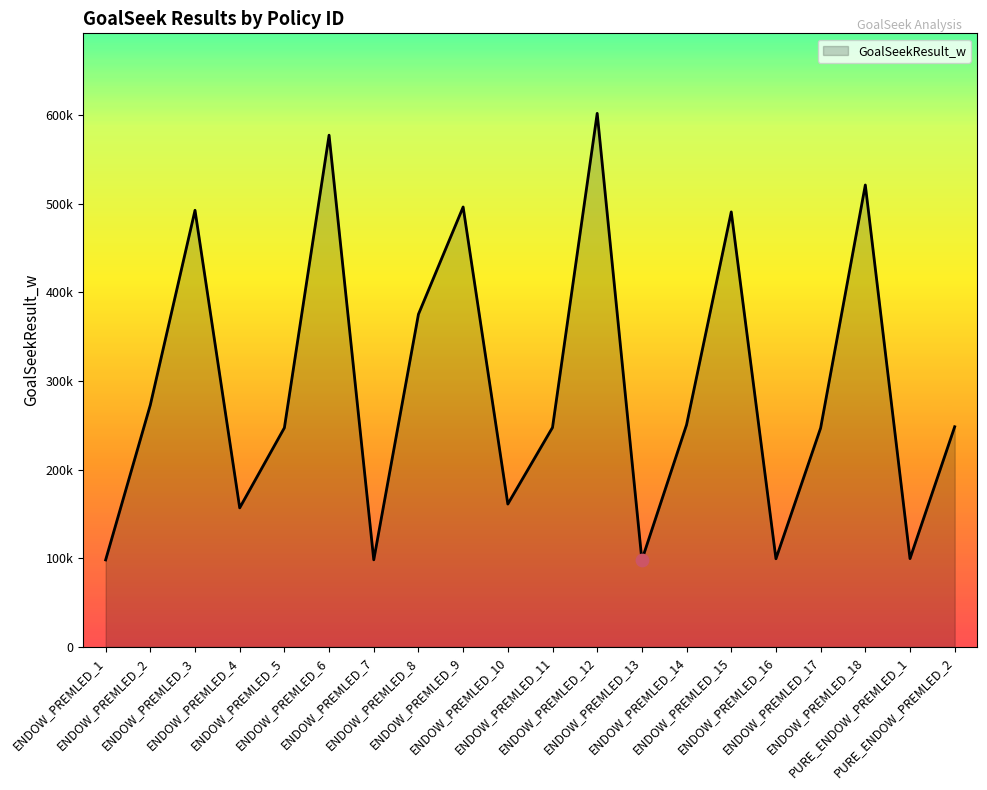

Between ENDOW_PREMLED_5 and ENDOW_PREMLED_15, which is larger?

ENDOW_PREMLED_15